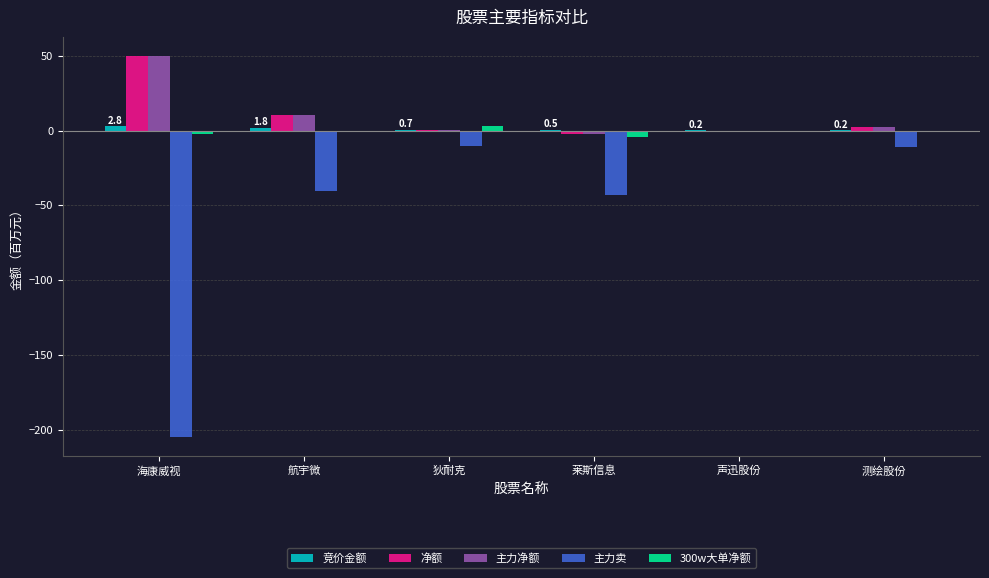

Is it true that 主力卖 equals -367.0 at 海康威视?

False